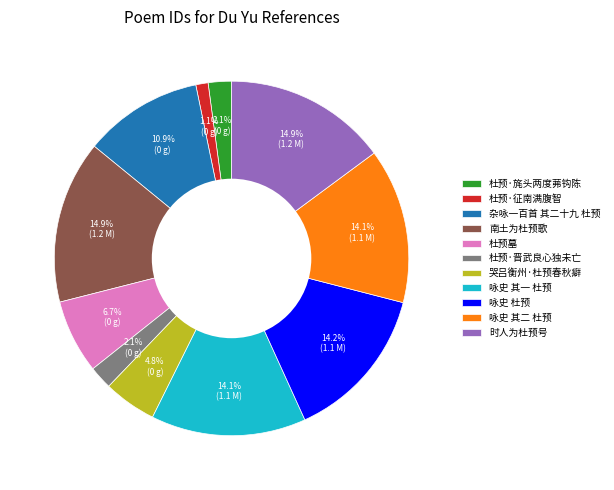

What is the smallest slice in the pie chart?

杜预·征南满腹智